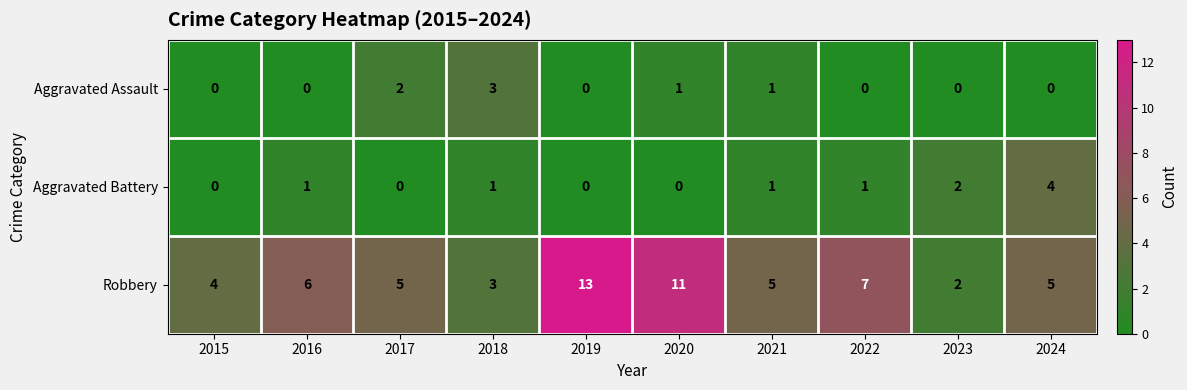

At which category is the sum across all series the highest?

2019